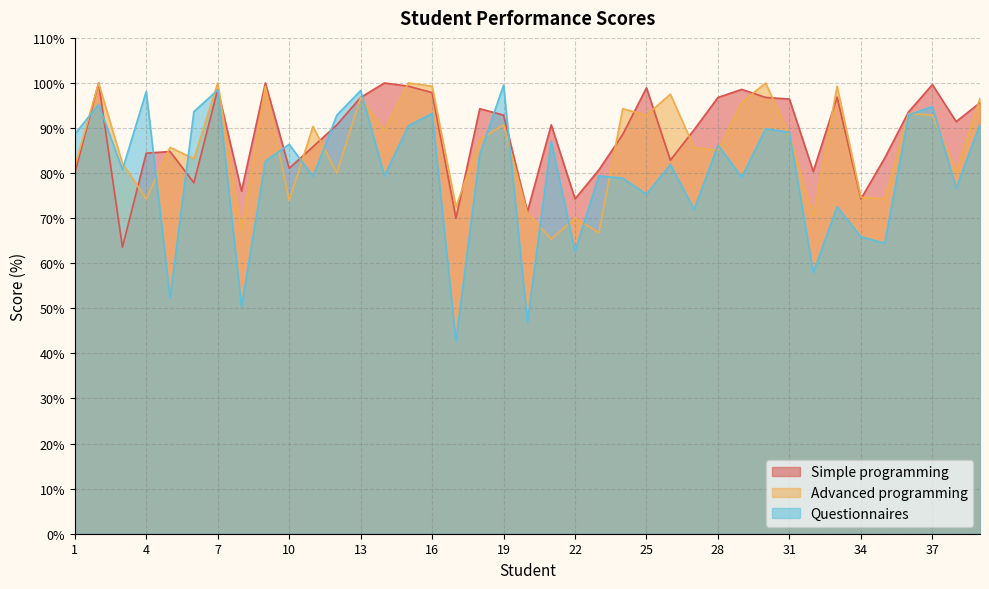

Rank the series at 14 from lowest to highest value.

Questionnaires, Advanced programming, Simple programming